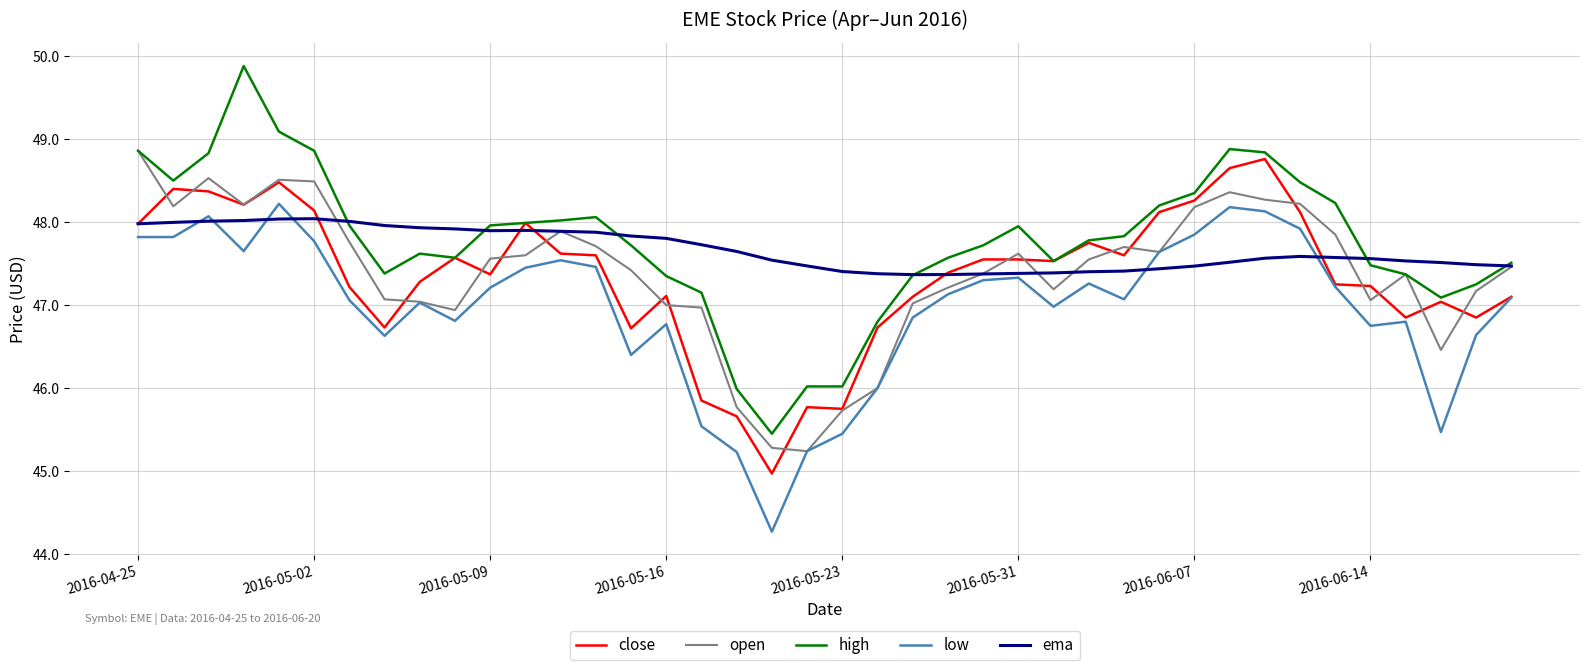

True or false: low and high intersect in this chart.

False